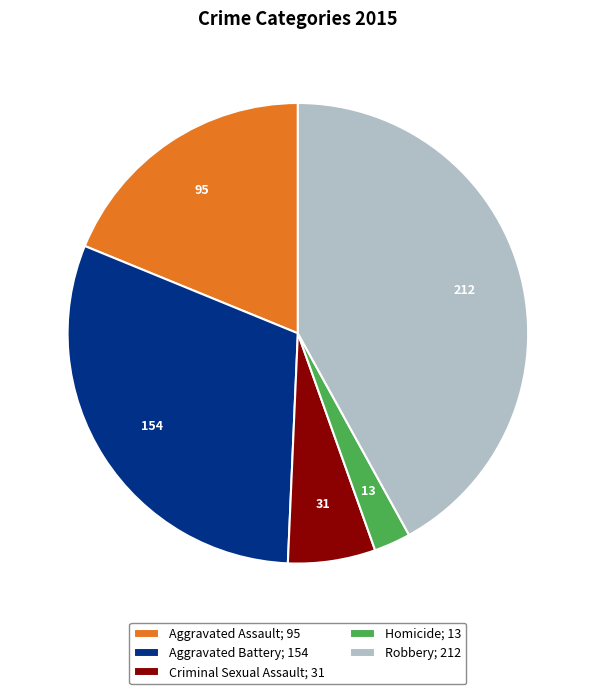

How many segments does this pie chart have?

5